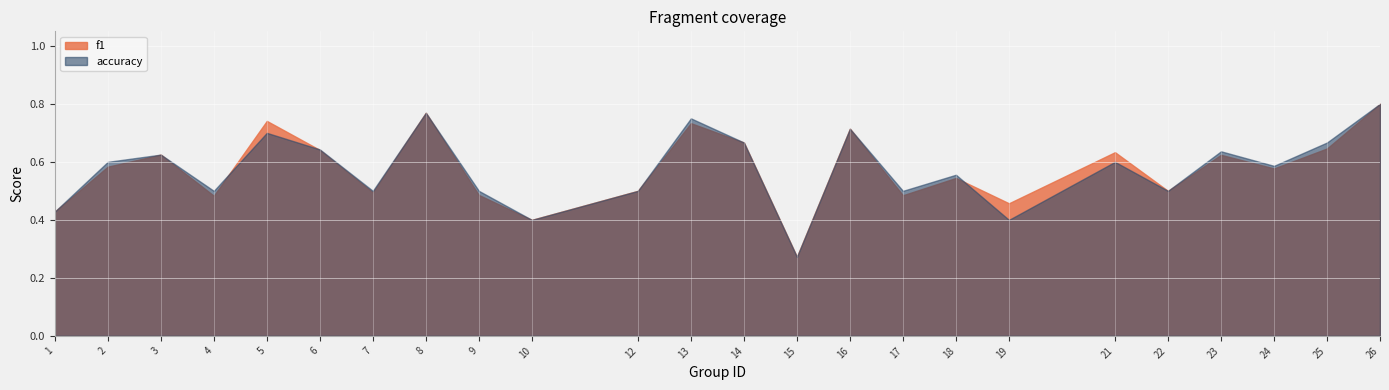

Rank the series at 10 from highest to lowest value.

f1, accuracy